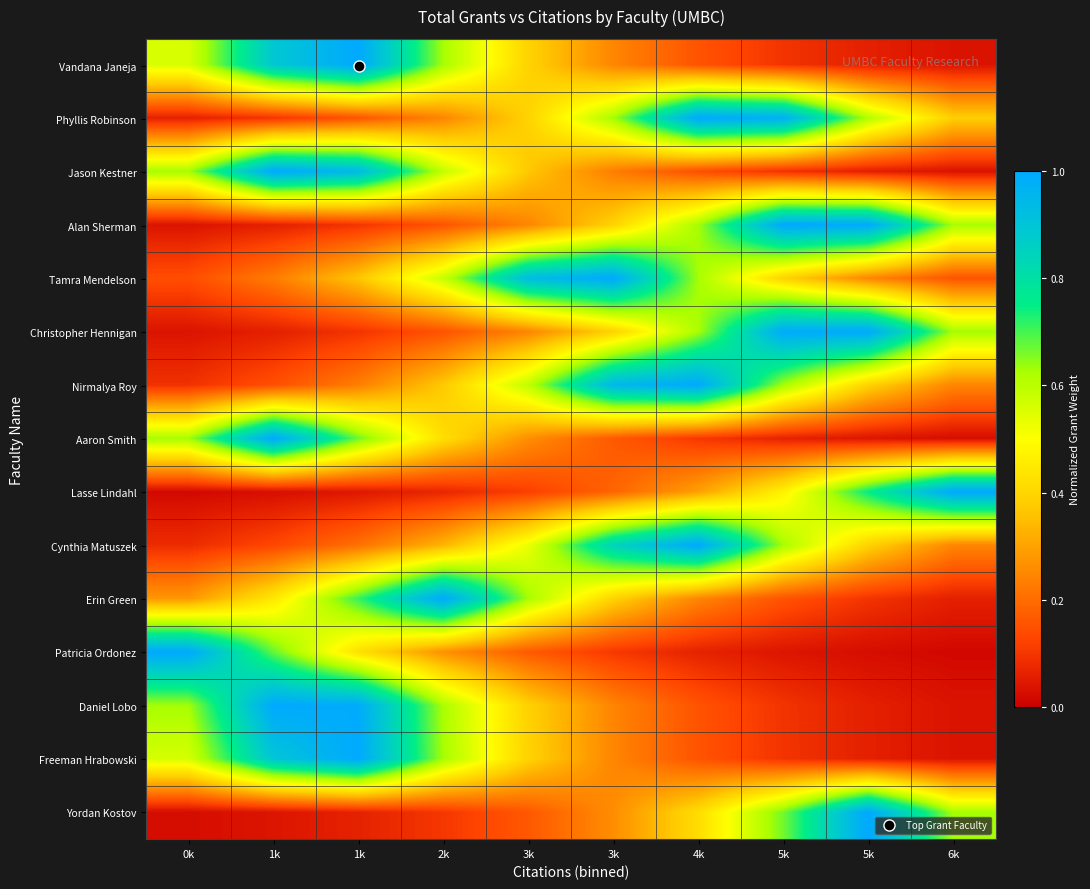

Reading left to right, what are all the values shown in this chart?

Vandana Janeja: 0k=0.6	1k=0.9	1k=1.0	2k=0.6	3k=0.4	3k=0.2	4k=0.2	5k=0.1	5k=0.1	6k=0.0
Phyllis Robinson: 0k=0.1	1k=0.1	1k=0.2	2k=0.2	3k=0.4	3k=0.6	4k=1.0	5k=1.0	5k=0.6	6k=0.4
Jason Kestner: 0k=0.6	1k=1.0	1k=0.9	2k=0.6	3k=0.4	3k=0.2	4k=0.1	5k=0.1	5k=0.1	6k=0.0
Alan Sherman: 0k=0.0	1k=0.1	1k=0.1	2k=0.2	3k=0.2	3k=0.4	4k=0.6	5k=1.0	5k=1.0	6k=0.6
Tamra Mendelson: 0k=0.1	1k=0.2	1k=0.4	2k=0.6	3k=0.9	3k=1.0	4k=0.6	5k=0.4	5k=0.2	6k=0.2
Christopher Hennigan: 0k=0.0	1k=0.1	1k=0.1	2k=0.2	3k=0.2	3k=0.4	4k=0.6	5k=1.0	5k=1.0	6k=0.6
Nirmalya Roy: 0k=0.1	1k=0.1	1k=0.2	2k=0.4	3k=0.6	3k=0.9	4k=1.0	5k=0.6	5k=0.4	6k=0.2
Aaron Smith: 0k=0.6	1k=1.0	1k=0.7	2k=0.4	3k=0.3	3k=0.2	4k=0.1	5k=0.1	5k=0.0	6k=0.0
Lasse Lindahl: 0k=0.0	1k=0.0	1k=0.0	2k=0.1	3k=0.1	3k=0.2	4k=0.3	5k=0.5	5k=0.7	6k=1.0
Cynthia Matuszek: 0k=0.1	1k=0.1	1k=0.2	2k=0.3	3k=0.5	3k=0.8	4k=1.0	5k=0.6	5k=0.4	6k=0.2
Erin Green: 0k=0.3	1k=0.4	1k=0.7	2k=1.0	3k=0.6	3k=0.4	4k=0.2	5k=0.2	5k=0.1	6k=0.1
Patricia Ordonez: 0k=1.0	1k=0.7	1k=0.4	2k=0.3	3k=0.2	3k=0.1	4k=0.1	5k=0.0	5k=0.0	6k=0.0
Daniel Lobo: 0k=0.6	1k=1.0	1k=1.0	2k=0.6	3k=0.4	3k=0.2	4k=0.2	5k=0.1	5k=0.1	6k=0.0
Freeman Hrabowski: 0k=0.6	1k=0.9	1k=1.0	2k=0.6	3k=0.4	3k=0.2	4k=0.2	5k=0.1	5k=0.1	6k=0.0
Yordan Kostov: 0k=0.0	1k=0.0	1k=0.1	2k=0.1	3k=0.2	3k=0.3	4k=0.4	5k=0.7	5k=1.0	6k=0.6